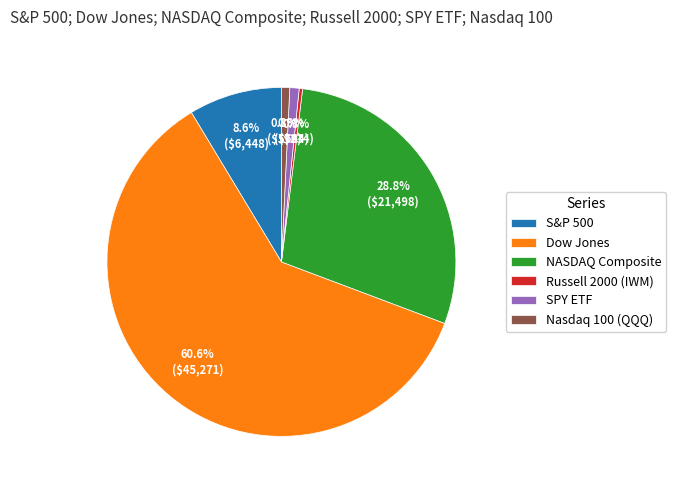

Which category has the biggest portion of the pie?

Dow Jones